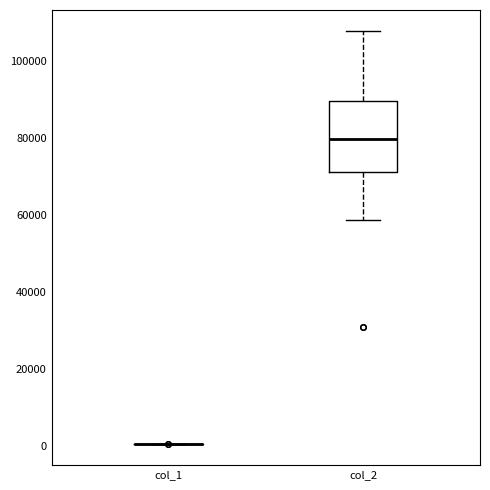

Reading left to right, read every box against the y-axis: the position of its median line, the range the box covers, and the ends of its whiskers. The values are not printed on the chart, so give them approximately, as read against the axis.

col_1: box collapsed to a line at 0, whiskers 0 to 0
col_2: median 80000, box 72000 to 90000, whiskers 58000 to 108000